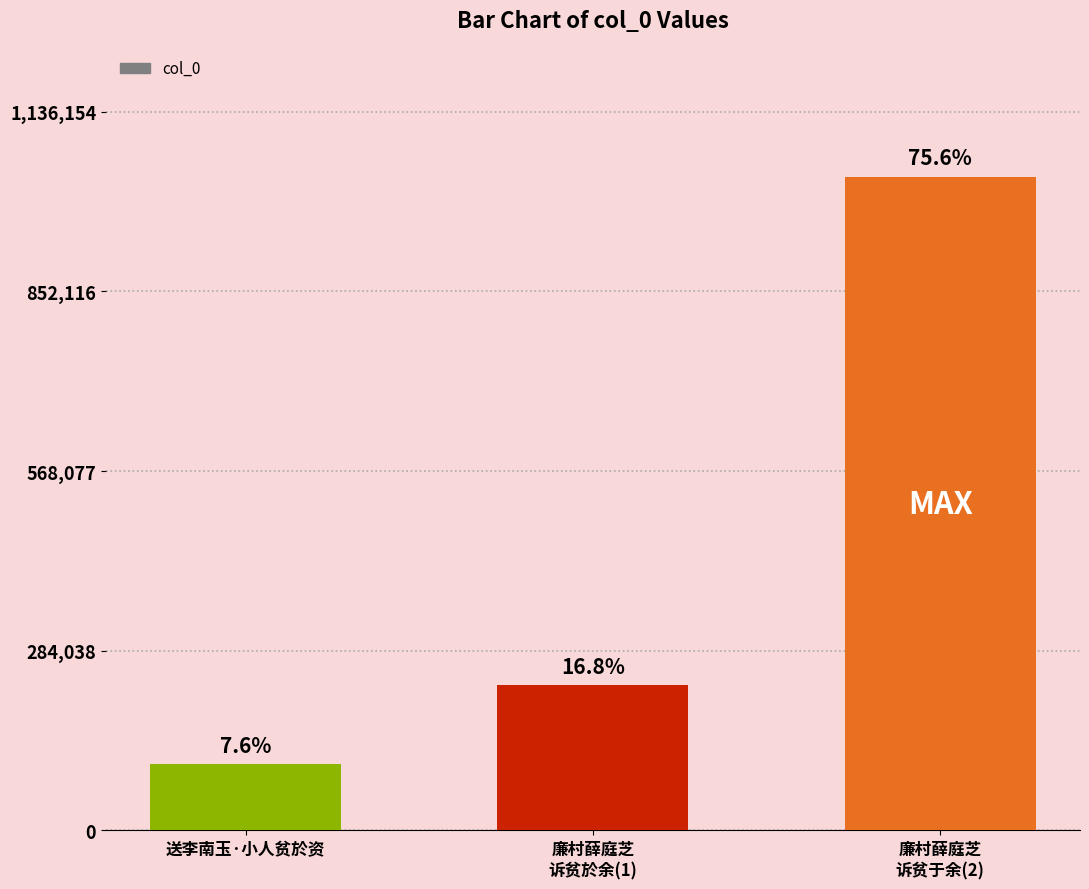

What is the maximum value shown in the chart?

1032868